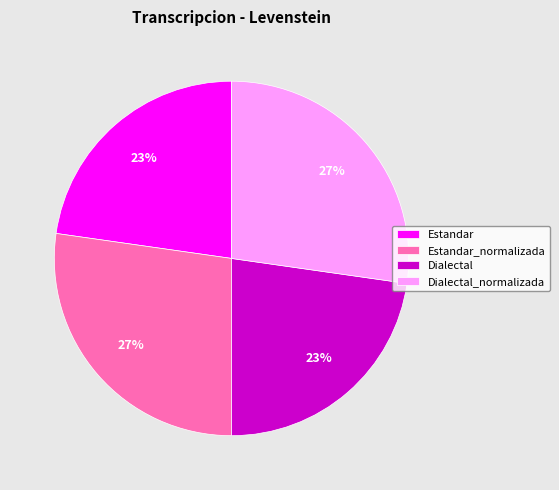

To the nearest percent, what is the average slice percentage?

25%